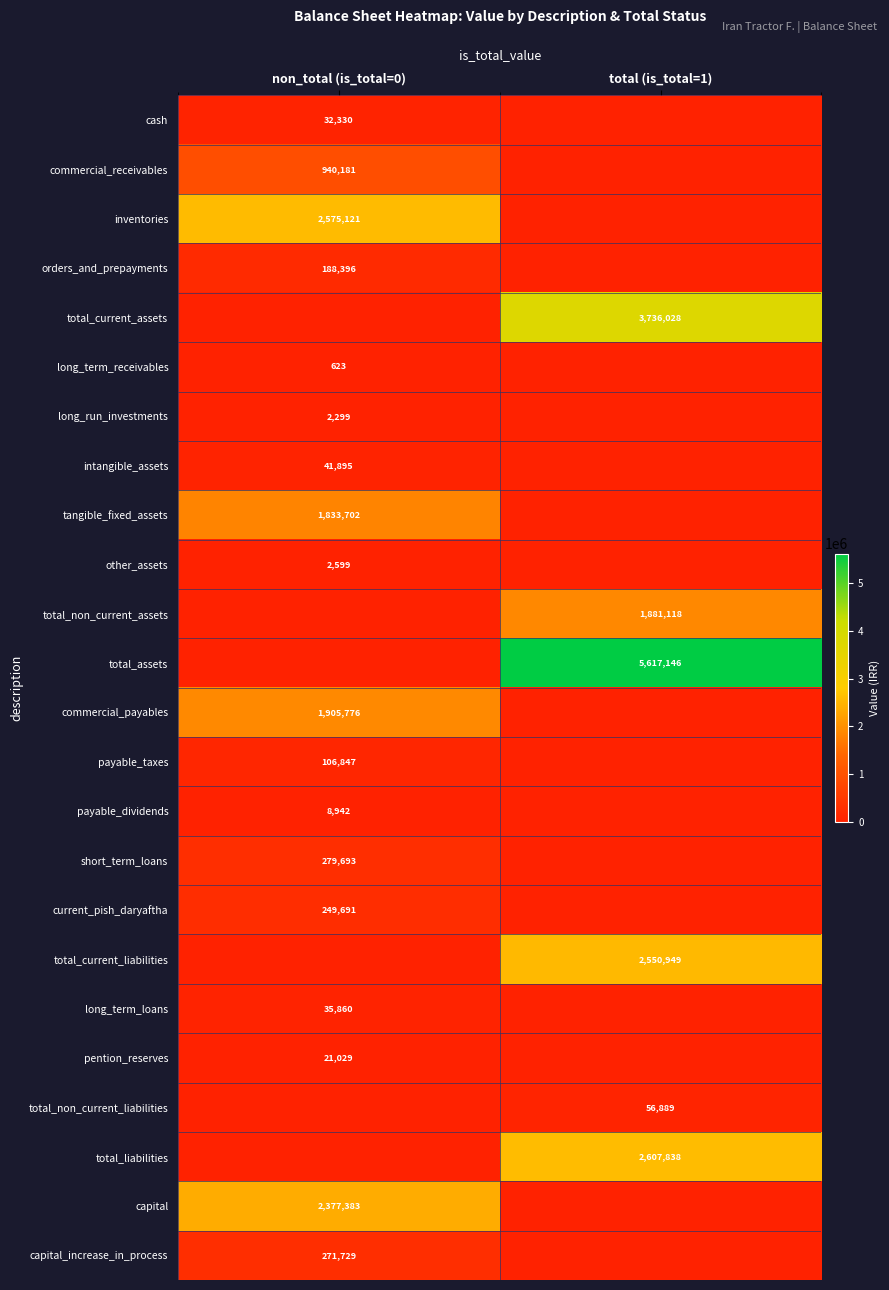

Which label corresponds to the smallest value in the chart?

total (is_total=1)